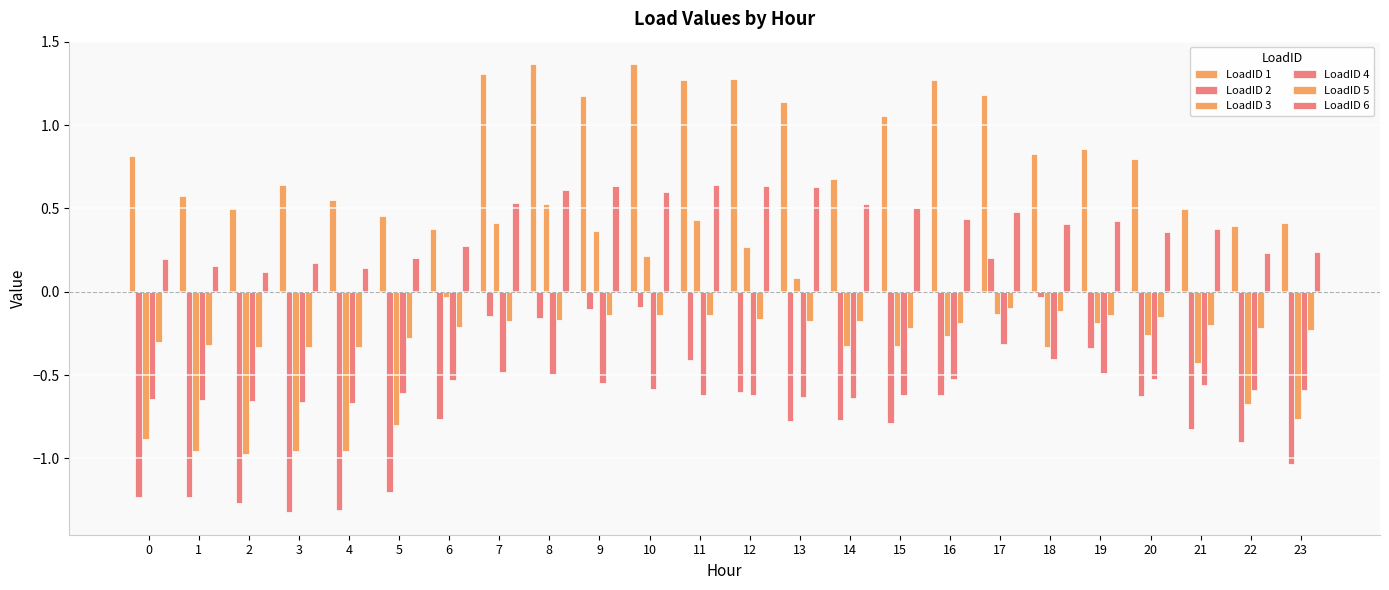

At how many categories does at least one series exceed 0?

24